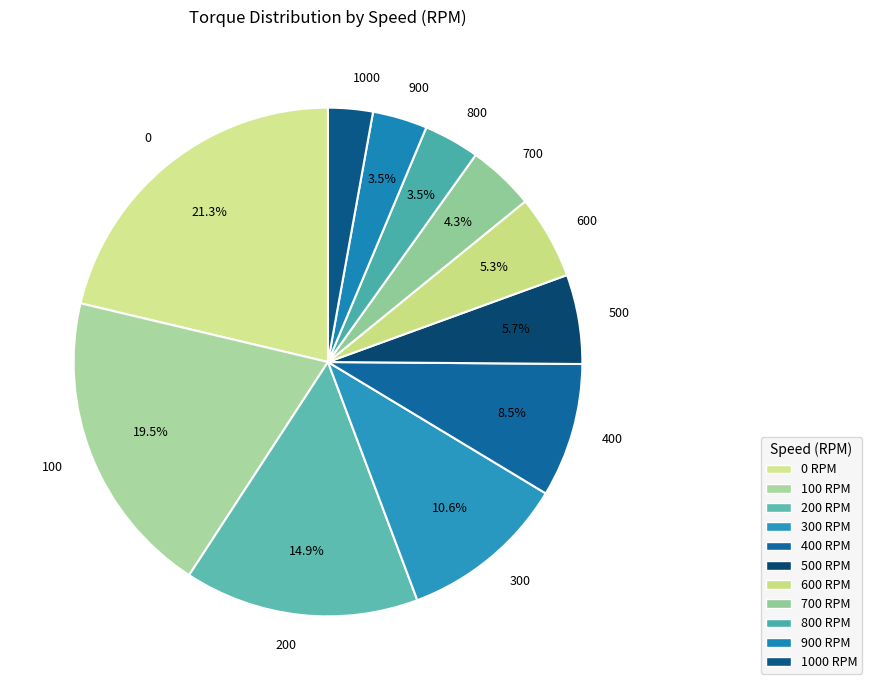

Does 700 account for over 50% of the chart?

No